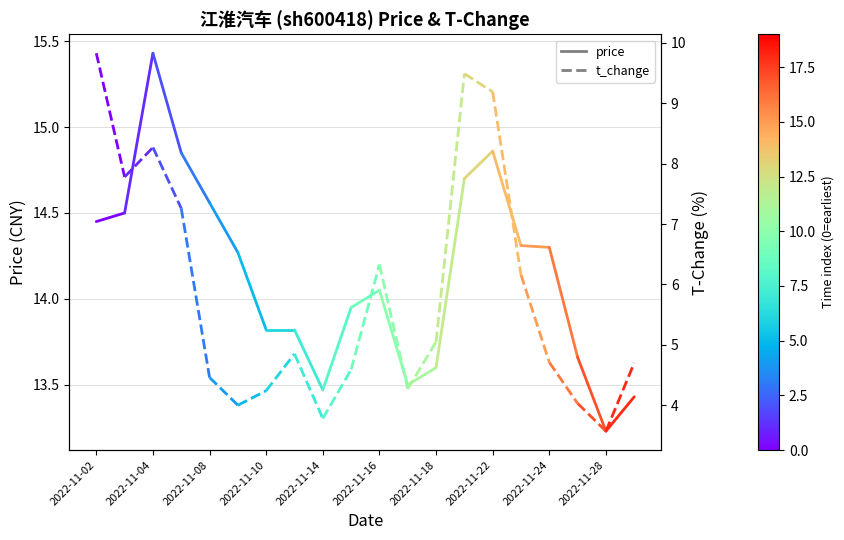

At which category is the sum across all series the highest?

2022-11-02